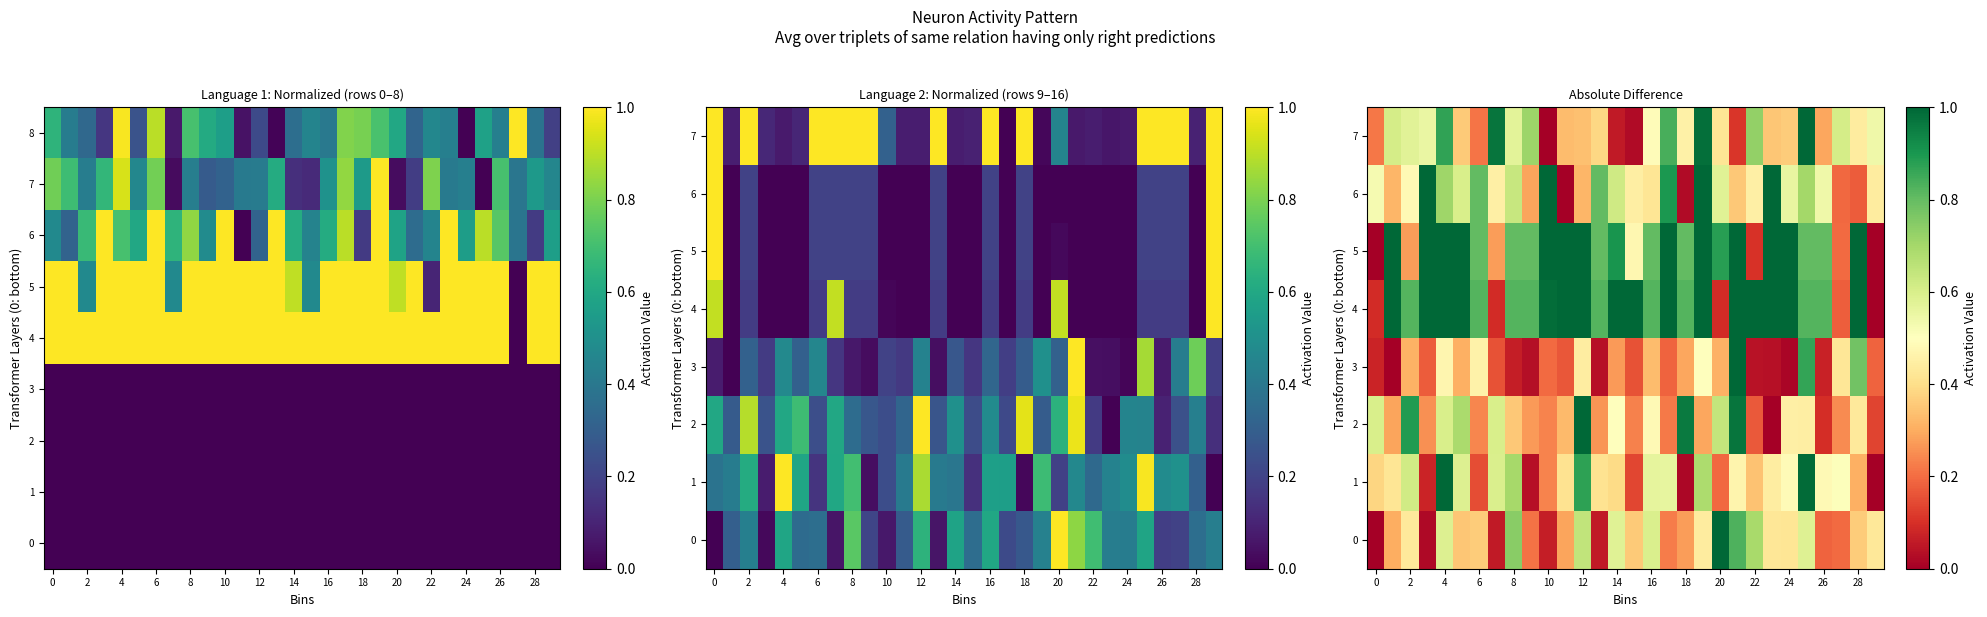

How many data points does each series have?

30